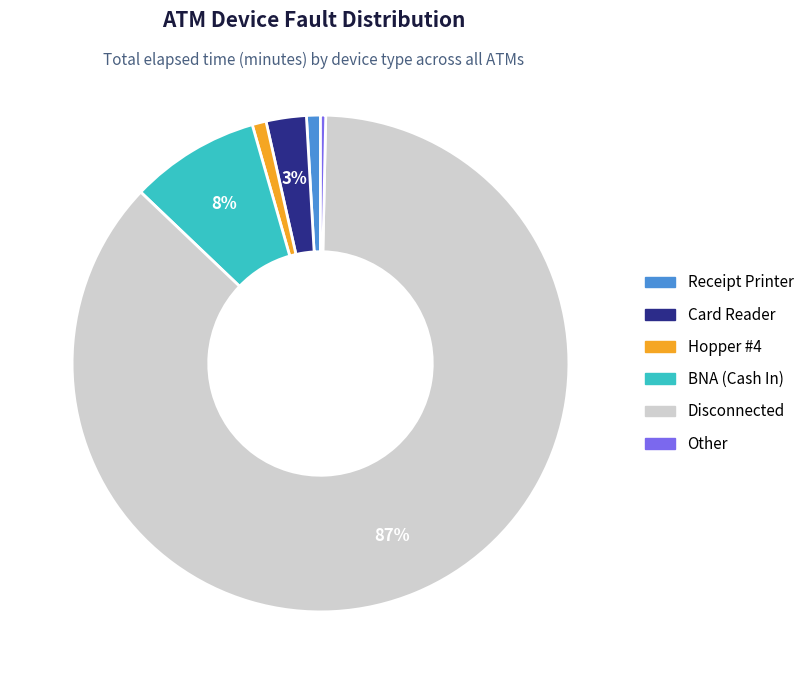

Which category has the smallest portion of the pie?

Other